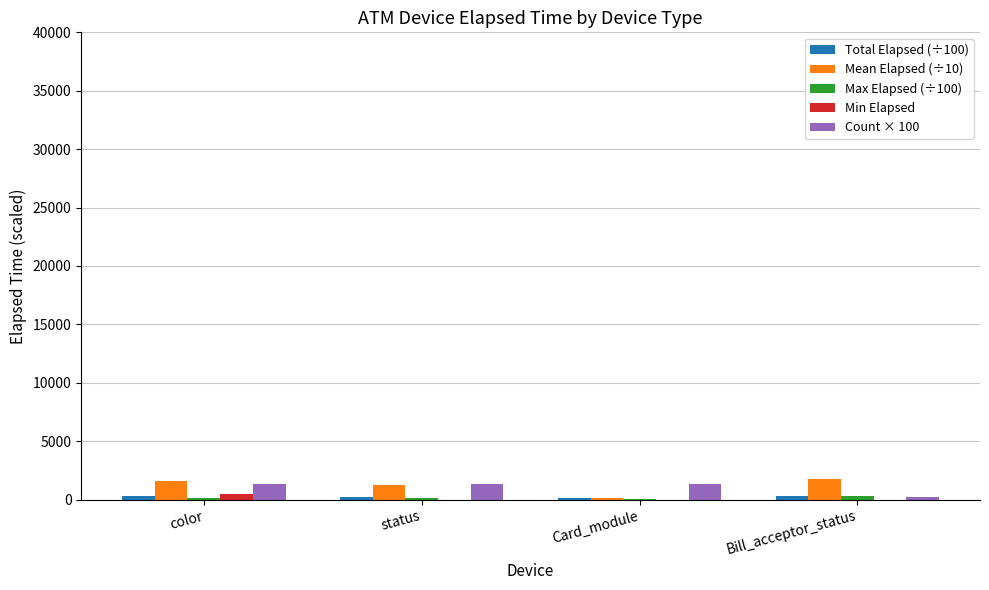

The Count × 100 series shows 1300.0 at status. True or false?

True